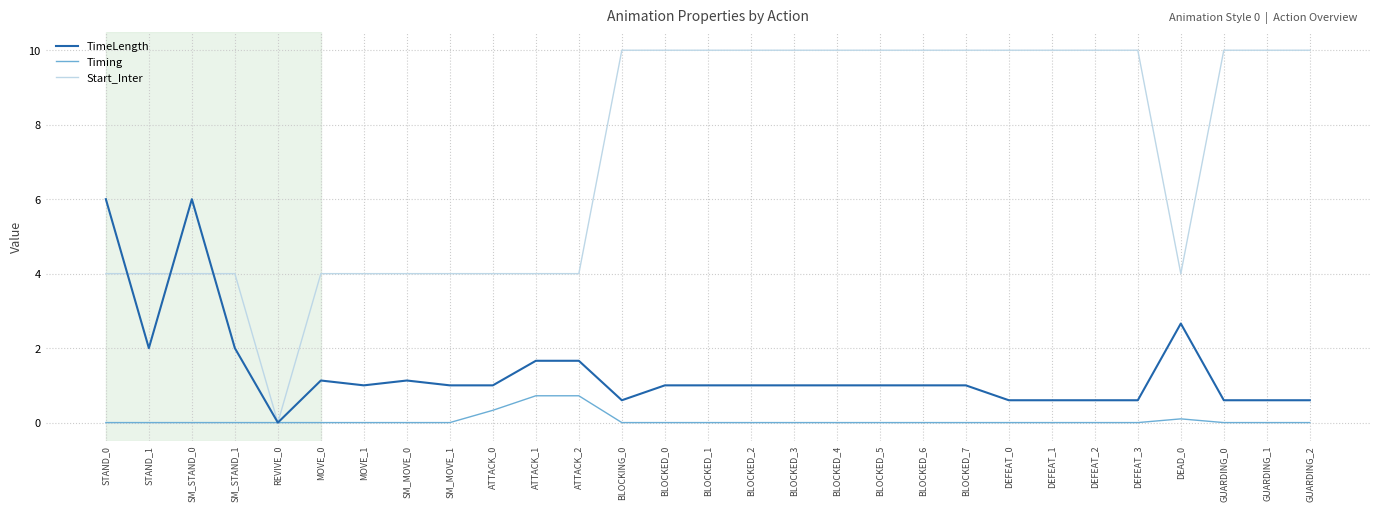

What is the difference between the Start_Inter values at ATTACK_0 and BLOCKED_1?

6.0